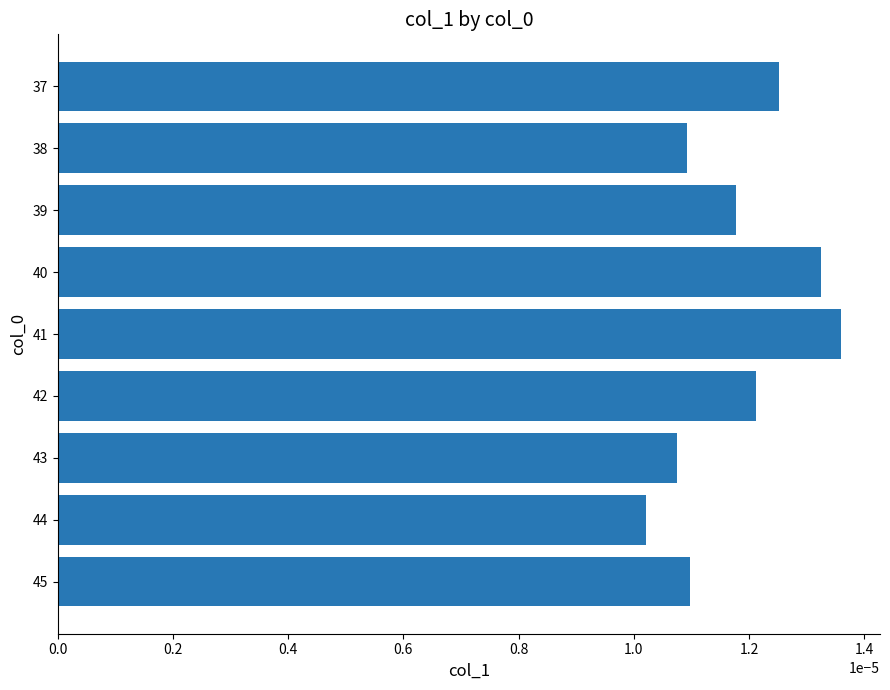

How many values are between 0 and 1?

9